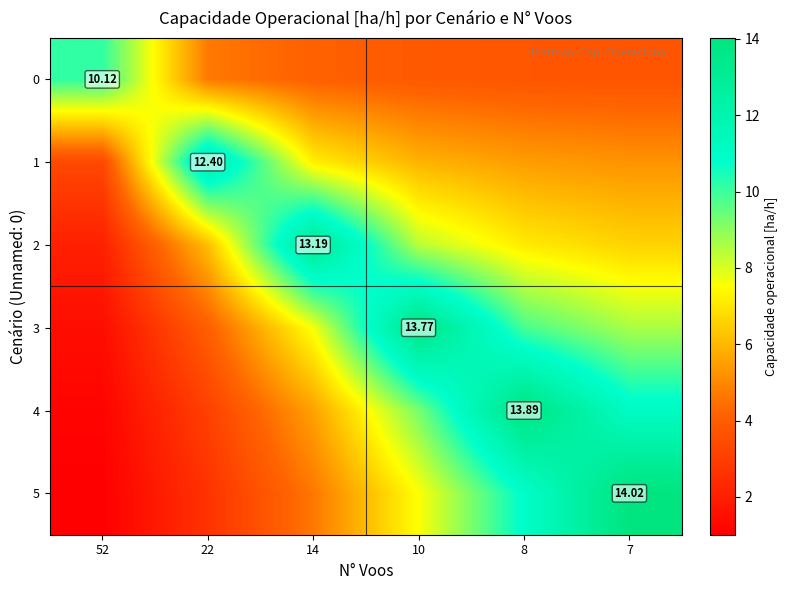

Which series changed the most between 22 and 10?

3